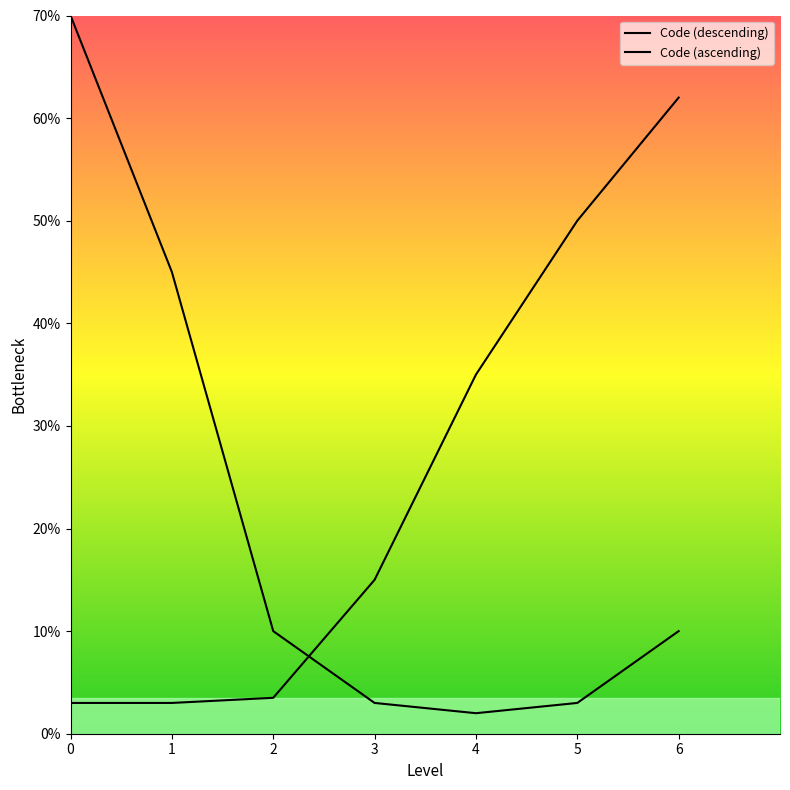

How many categories are shown in the chart?

7